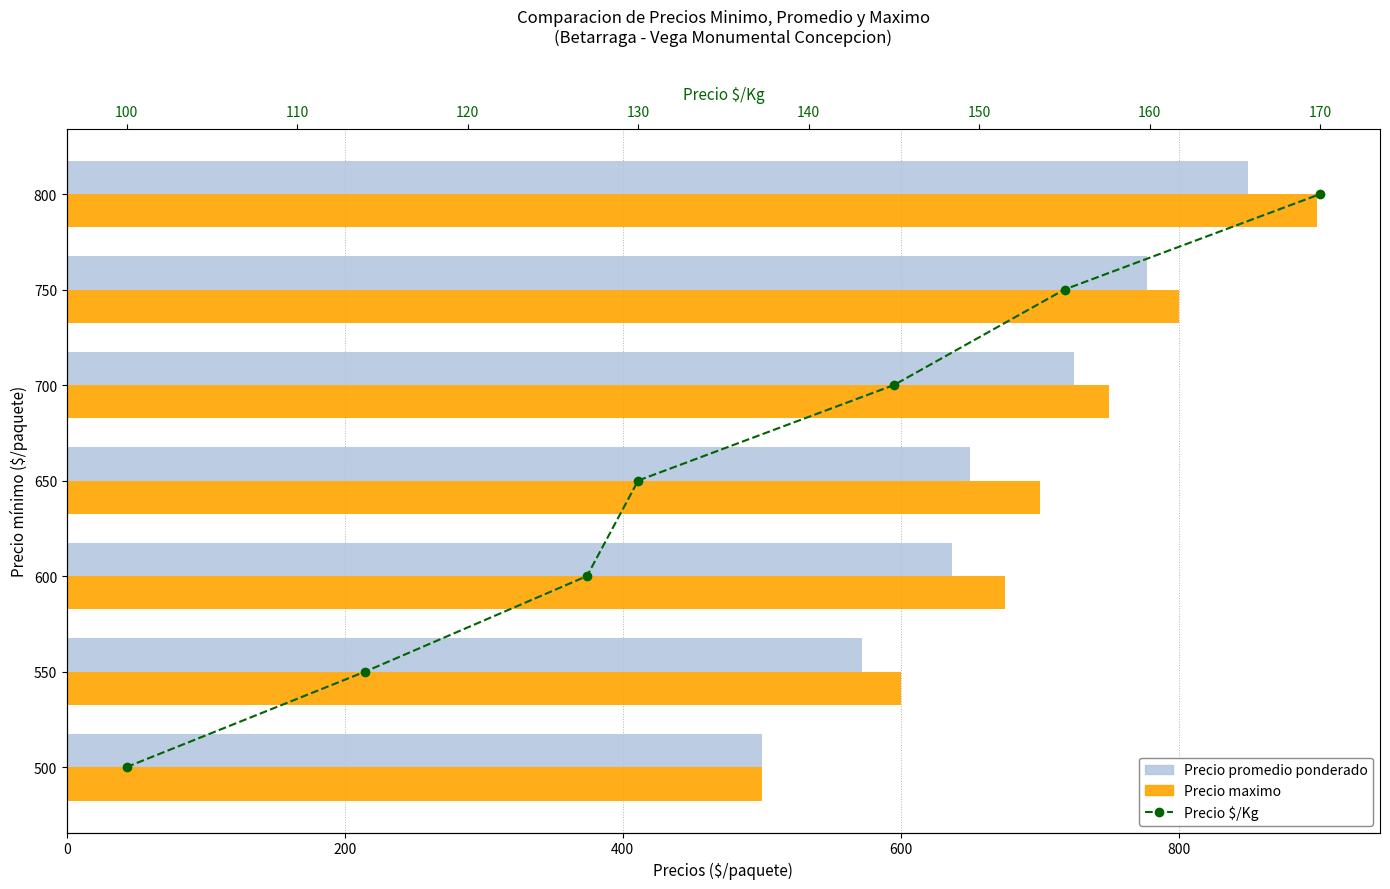

What is the value of the Precio maximo bar at the 4th from the left?

700